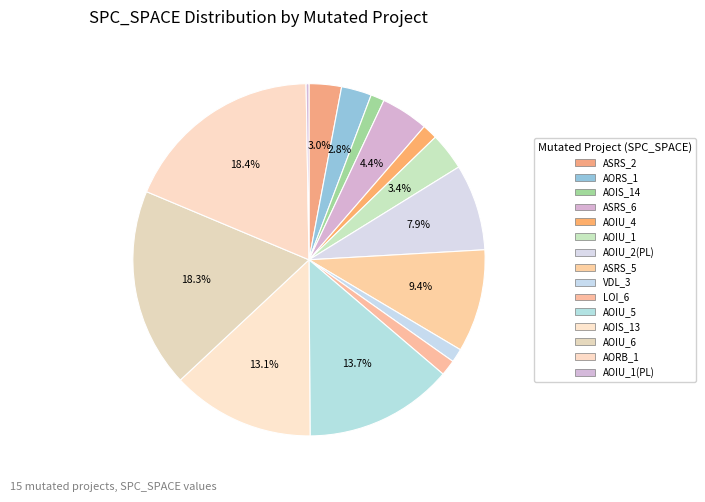

How many segments does this pie chart have?

15